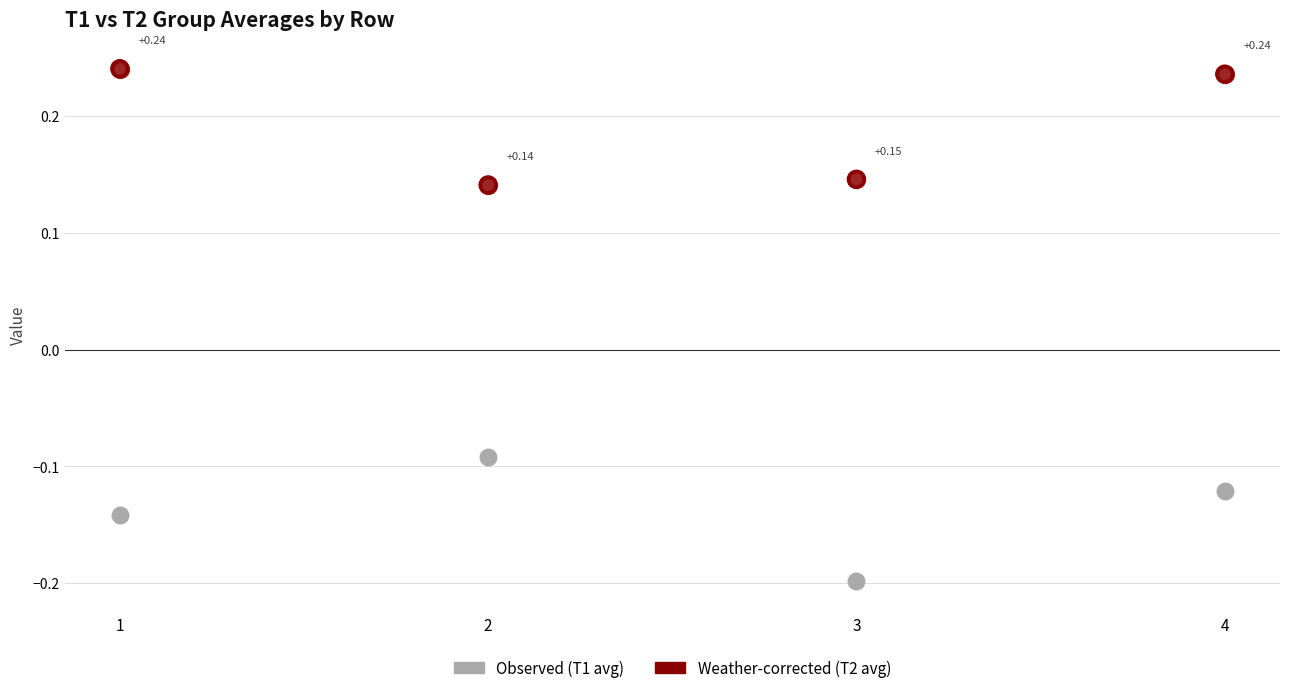

Which series contains the highest Y value?

Weather-corrected